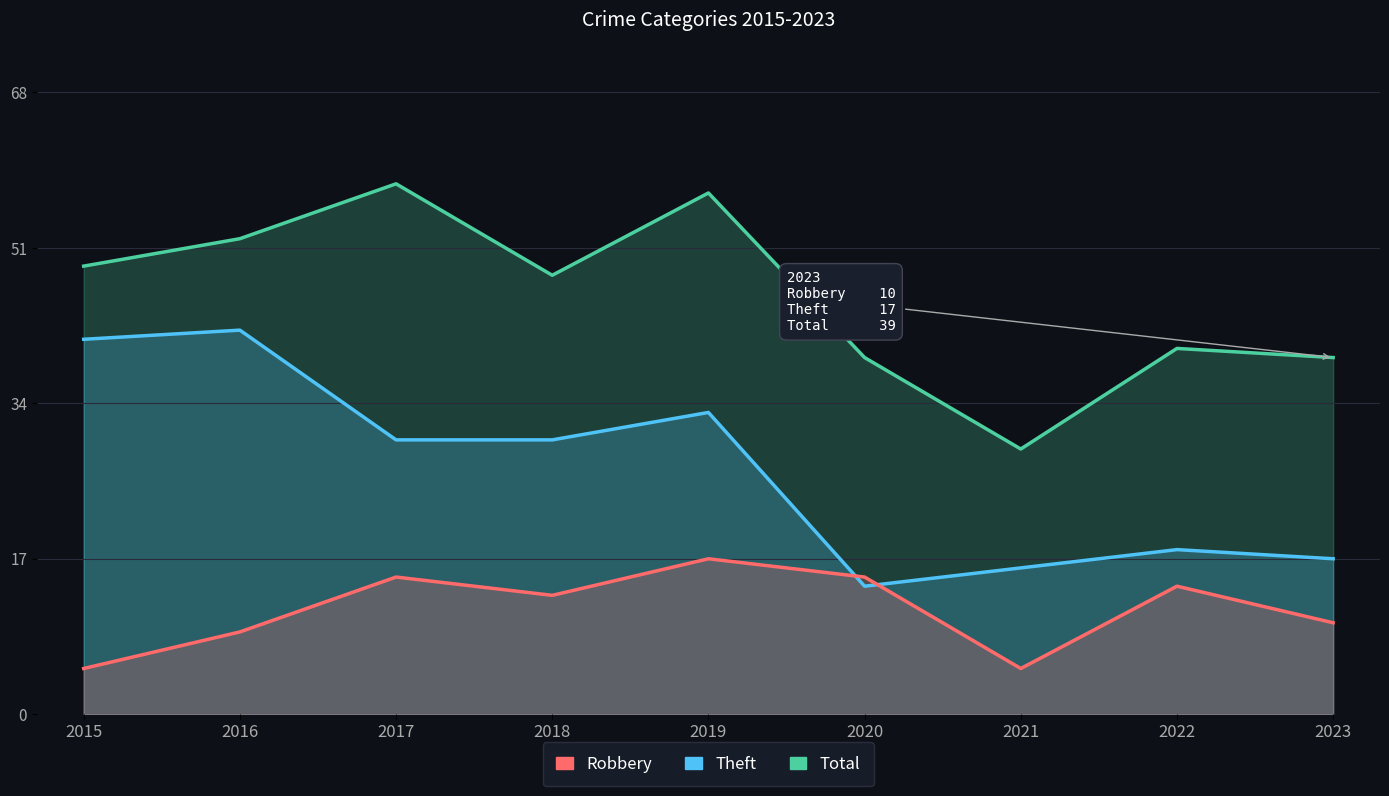

True or false: Robbery and Total cross at least once.

False